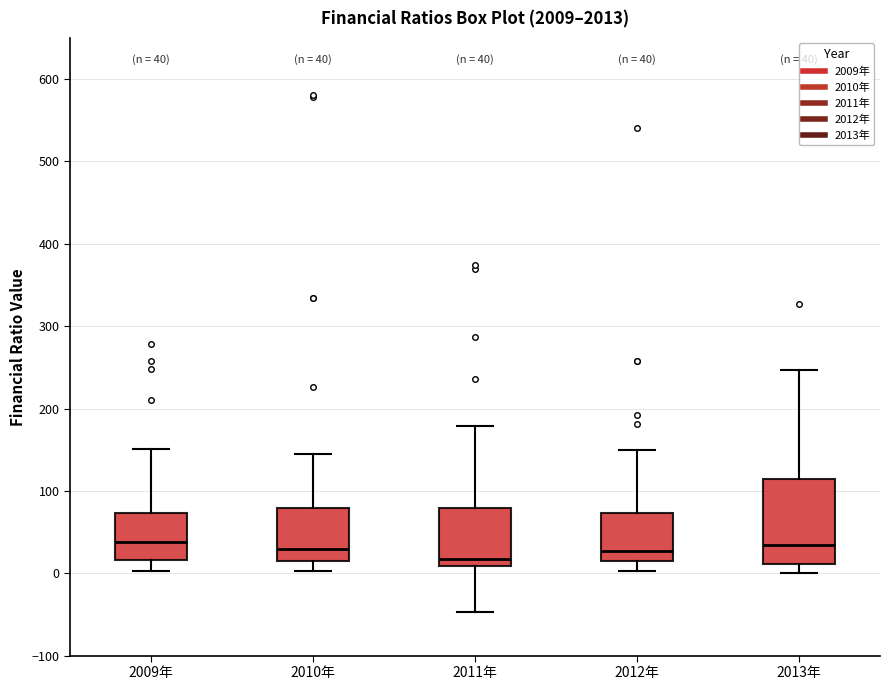

Which box is the tallest, from its lower edge to its upper edge?

2013年